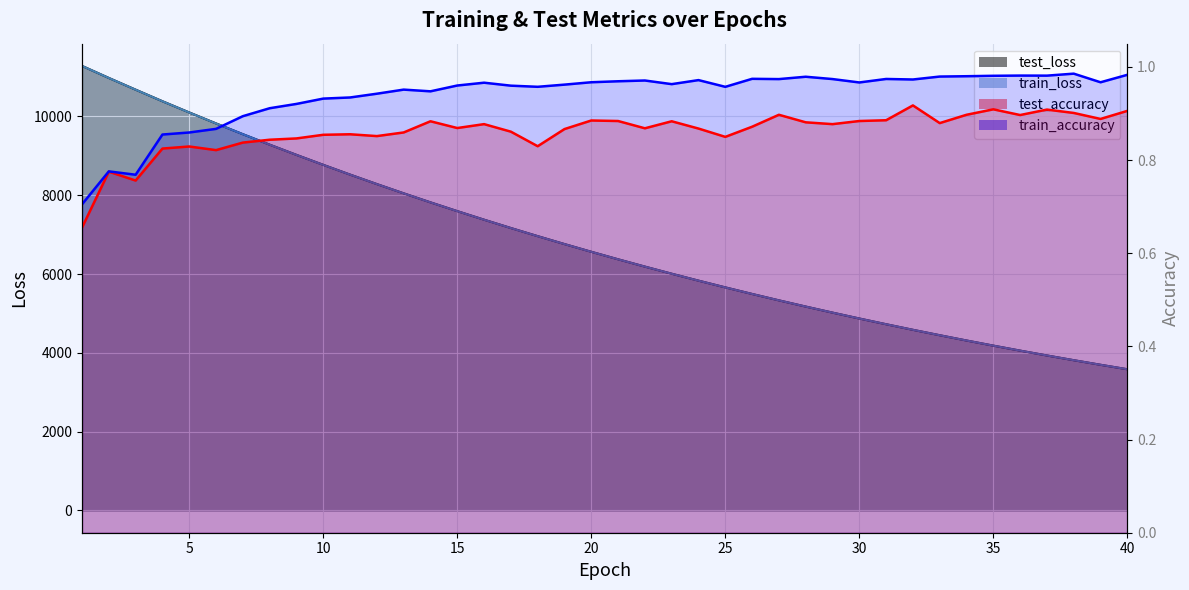

What is the difference between the maximum and minimum values in the train_loss series?

7695.3